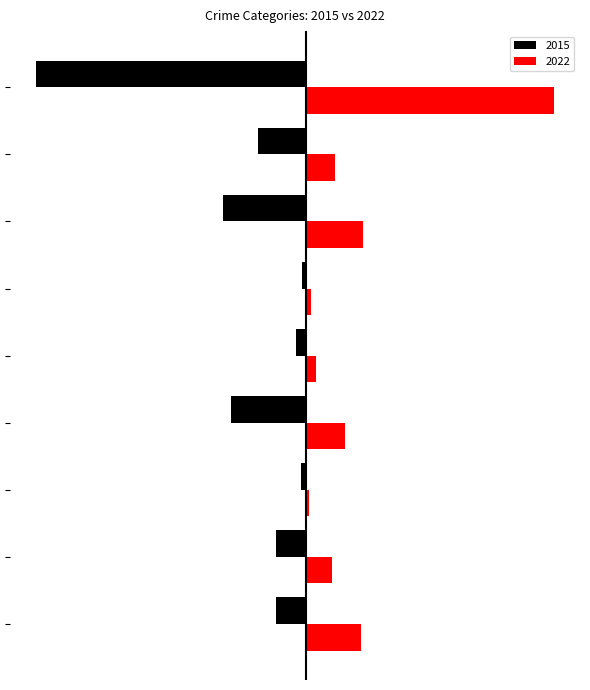

Which series has the largest total across all categories?

2022